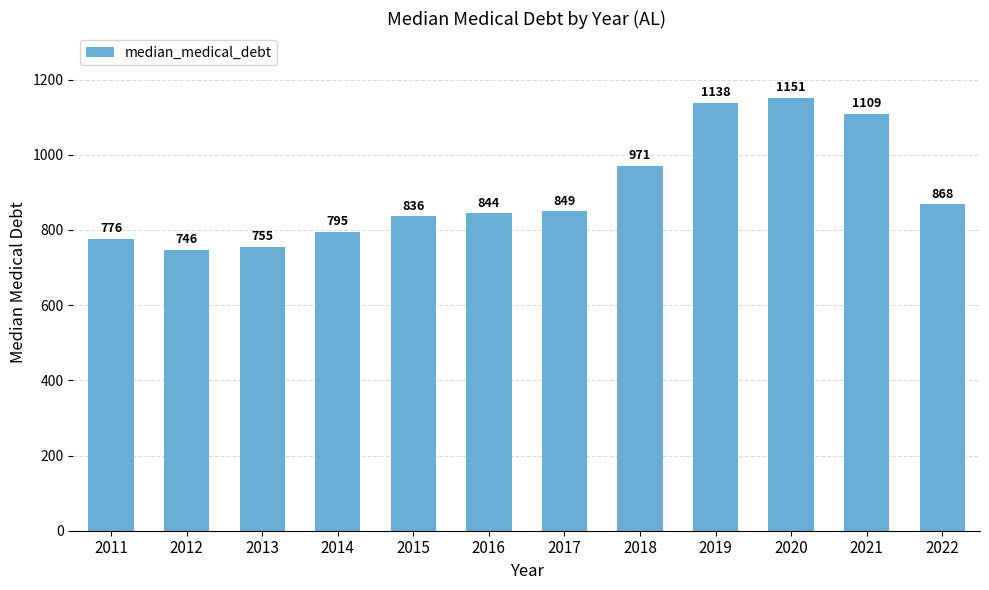

What is the change in value from 2011 to 2018?

+195